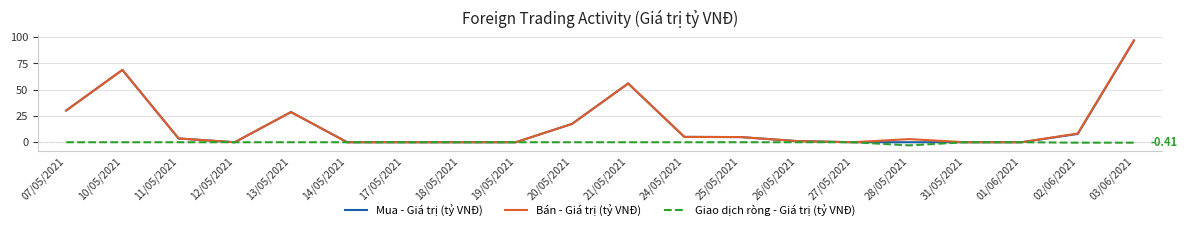

Which series has the largest range (max minus min)?

Bán - Giá trị (tỷ VNĐ)